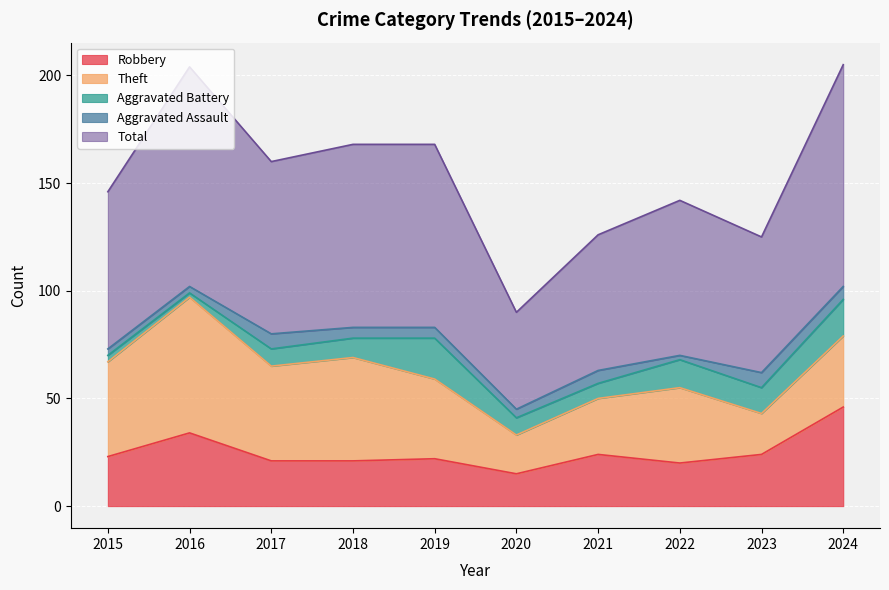

The Theft series shows 58 at 2019. True or false?

False